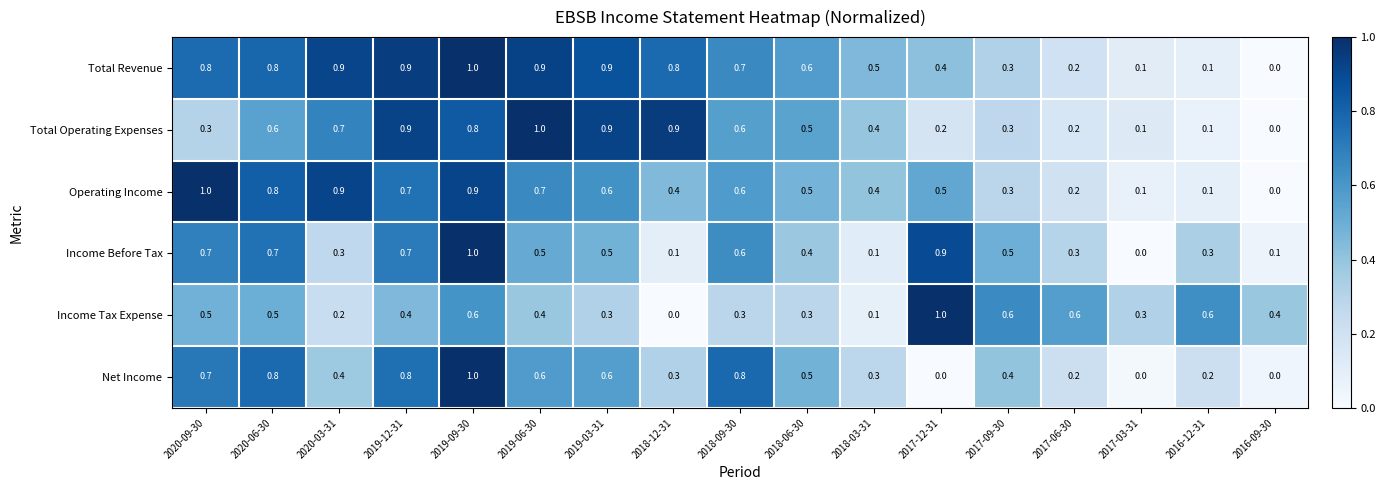

Which category has the lowest value in the Income Before Tax series?

2017-03-31